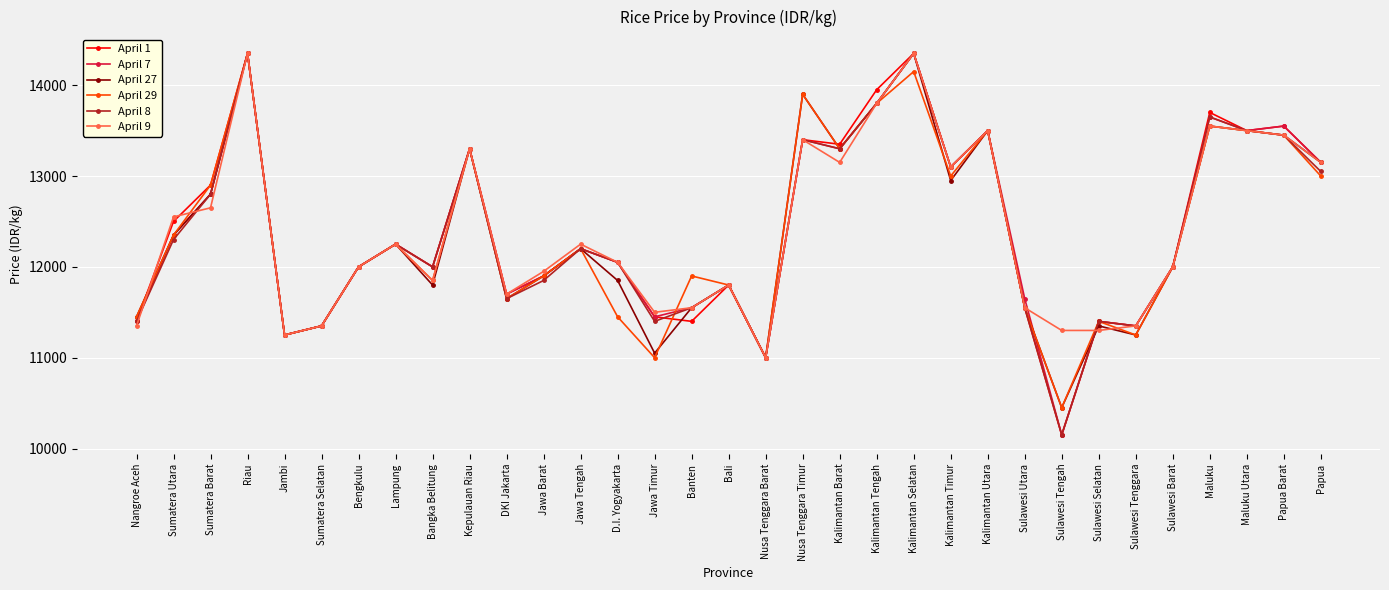

How many lines are shown in the chart?

6